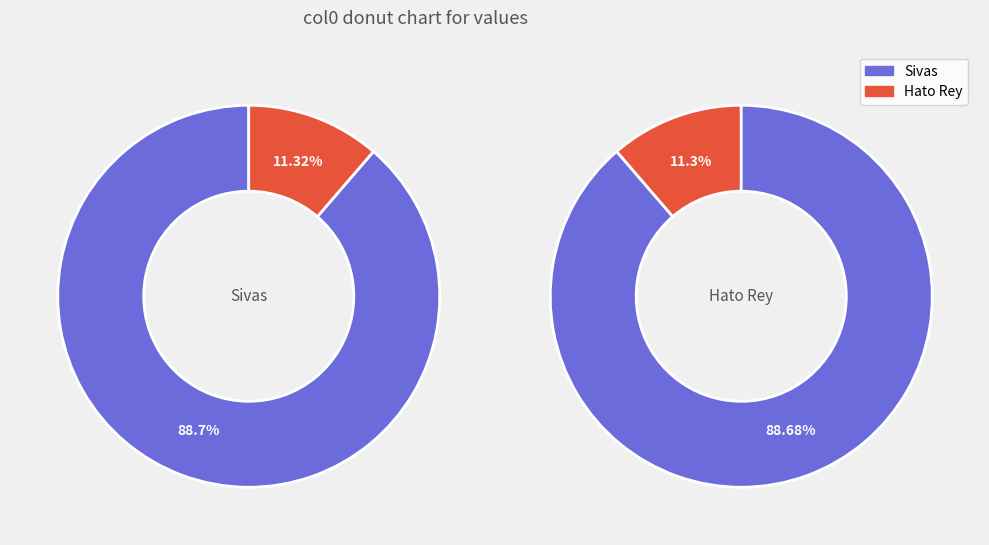

To the nearest percent, what portion does Sivas represent?

89%